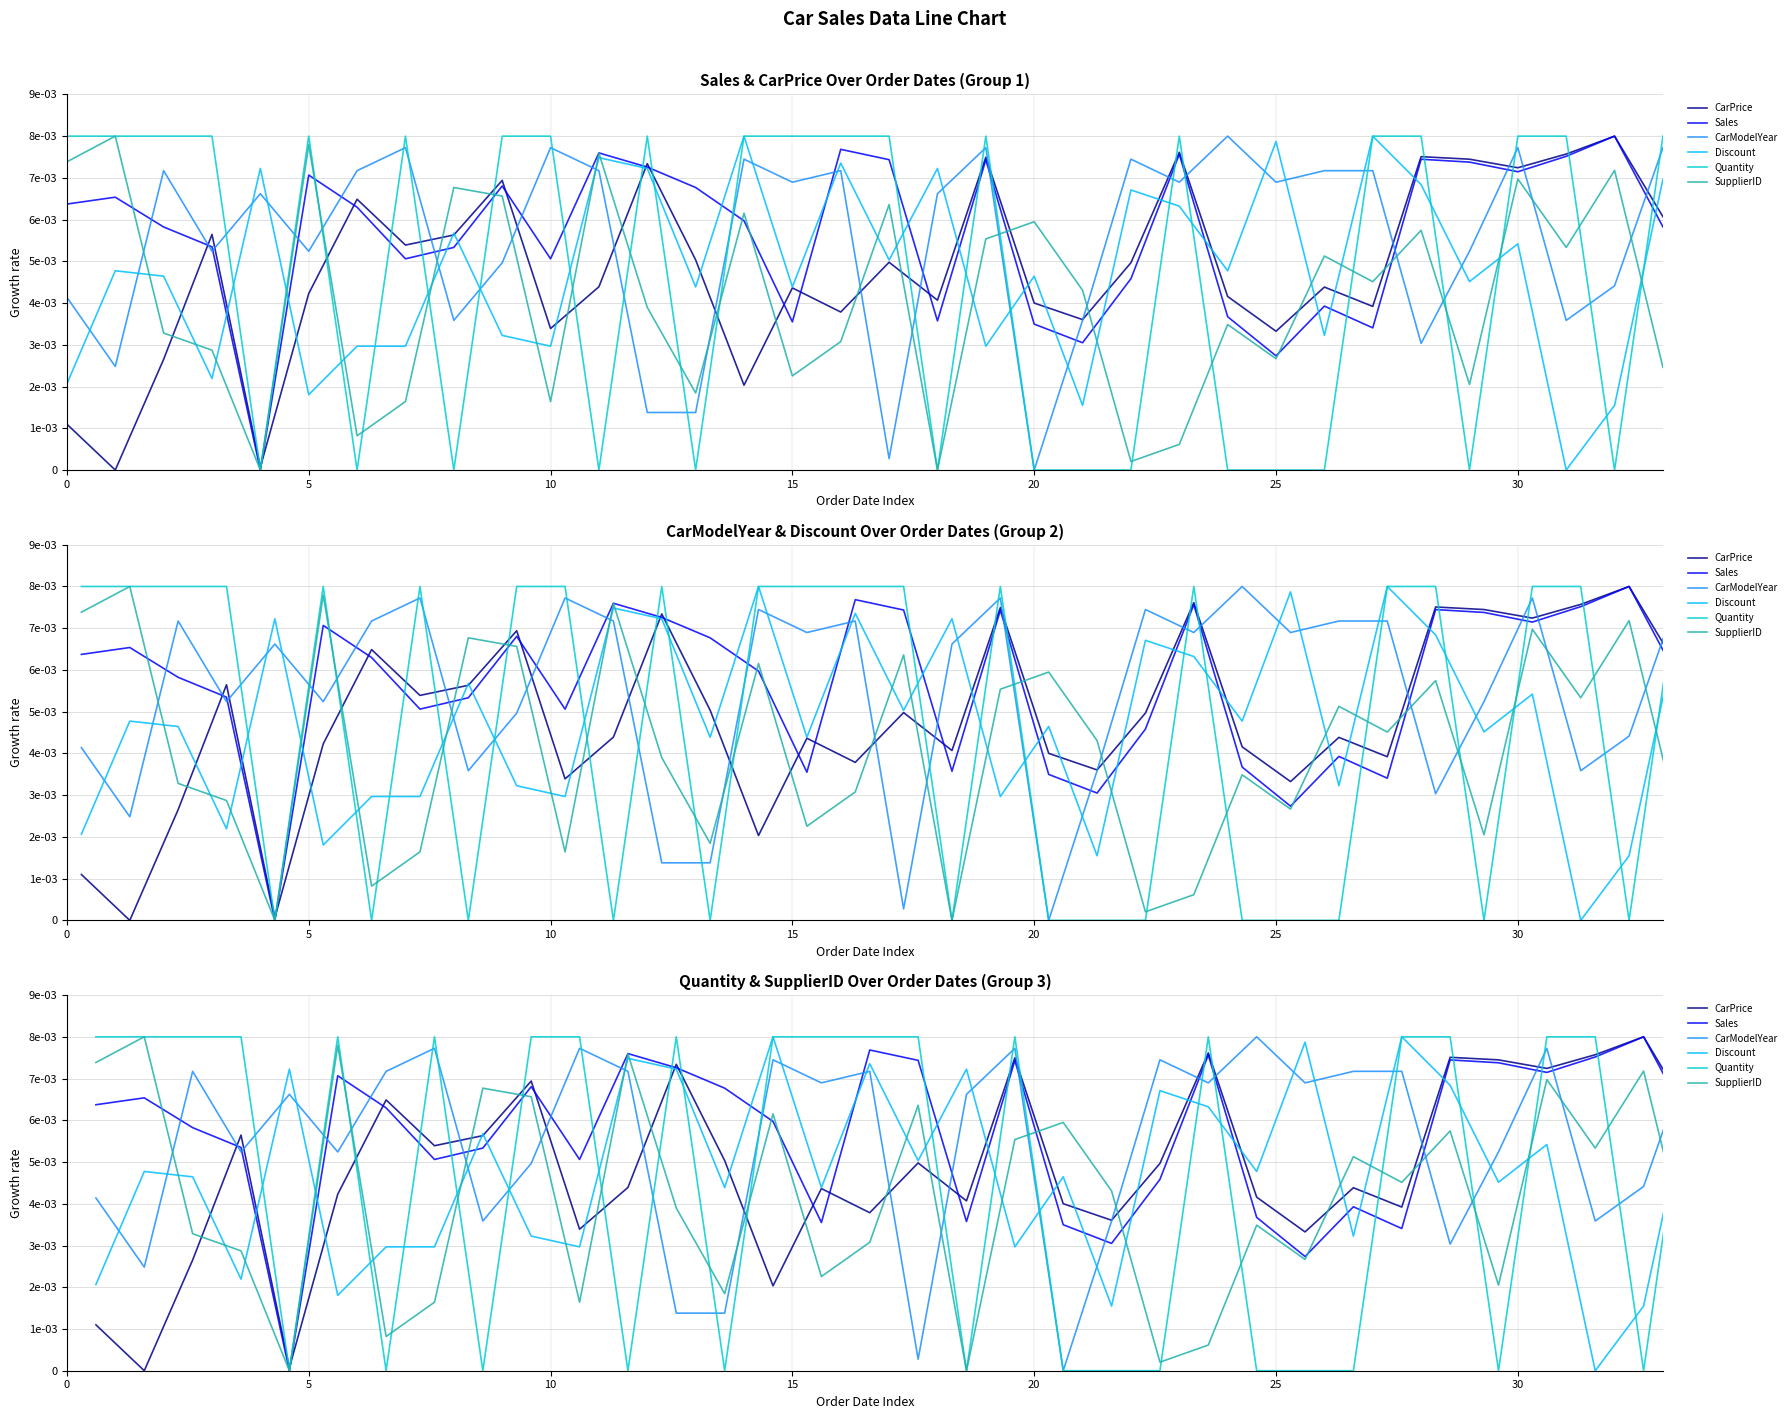

How many positive values does the CarModelYear series have?

33